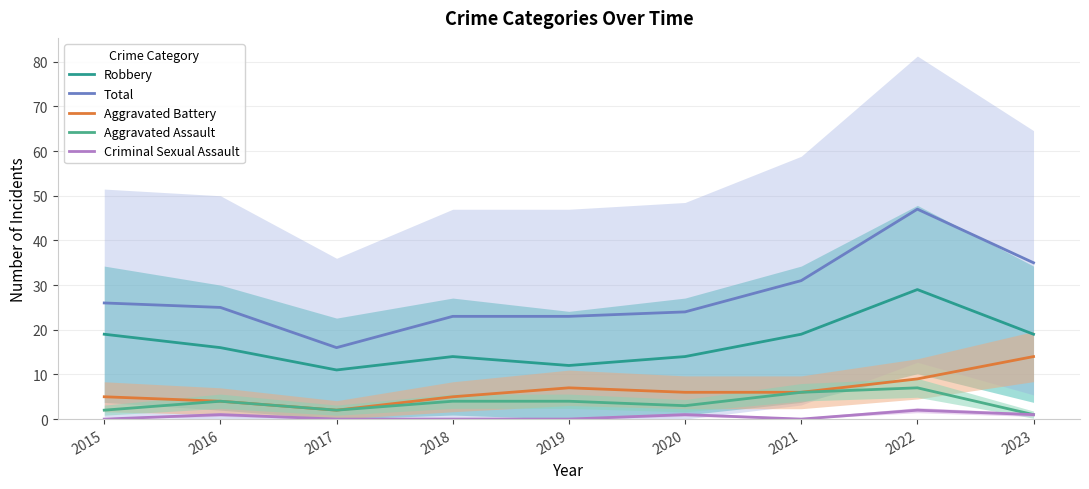

How many data points in Criminal Sexual Assault are above 0?

4